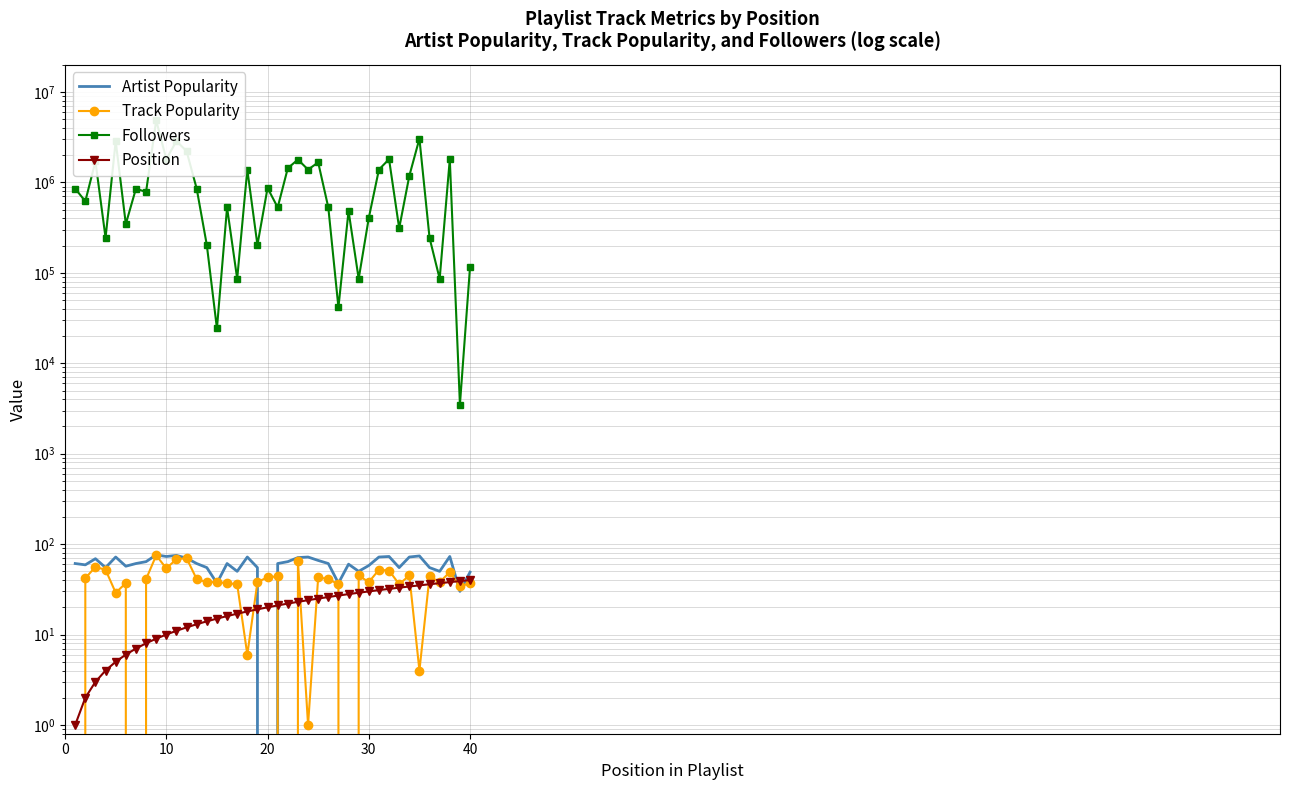

What are all the series names shown in the legend?

Artist Popularity, Track Popularity, Followers, Position